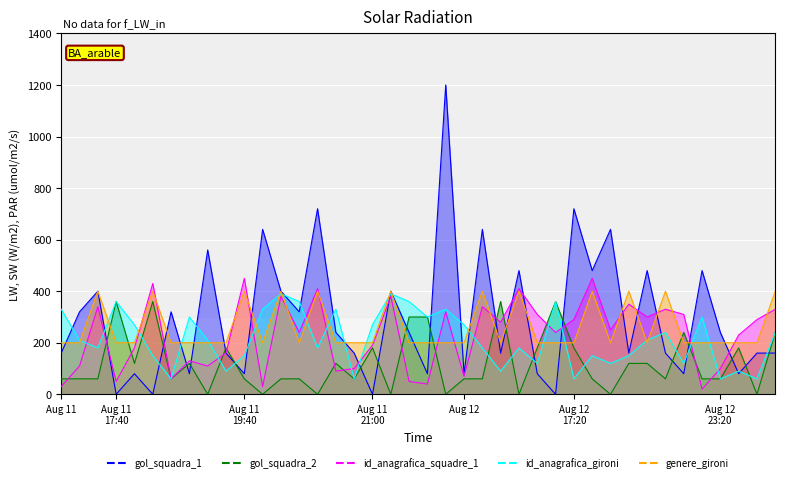

Reading right to left, list all the values displayed in this chart.

gol_squadra_1: 160	160	80	240	480	80	160	480	160	640	480	720	0	80	480	160	640	80	1200	80	240	400	0	160	240	720	320	400	640	80	160	560	80	320	0	80	0	400	320	160
gol_squadra_2: 240	0	180	60	60	240	60	120	120	0	60	180	360	180	0	360	60	60	0	300	300	0	180	60	120	0	60	60	0	60	180	0	120	60	360	120	360	60	60	60
id_anagrafica_squadre_1: 330	290	230	100	20	310	330	300	350	250	450	290	240	310	410	280	340	70	320	40	50	380	190	100	90	410	240	380	30	450	160	110	130	60	430	180	50	340	110	30
id_anagrafica_gironi: 240	60	90	60	300	120	240	210	150	120	150	60	360	120	180	90	180	270	330	300	360	390	270	60	330	180	360	390	330	150	90	210	300	60	150	270	360	180	210	330
genere_gironi: 400	200	200	200	200	200	400	200	400	200	400	200	200	200	400	200	400	200	200	200	200	400	200	200	200	400	200	400	200	400	200	200	200	200	400	200	200	400	200	200